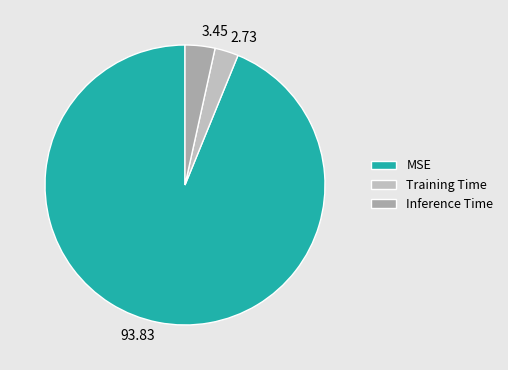

Count the number of slices in the pie.

3